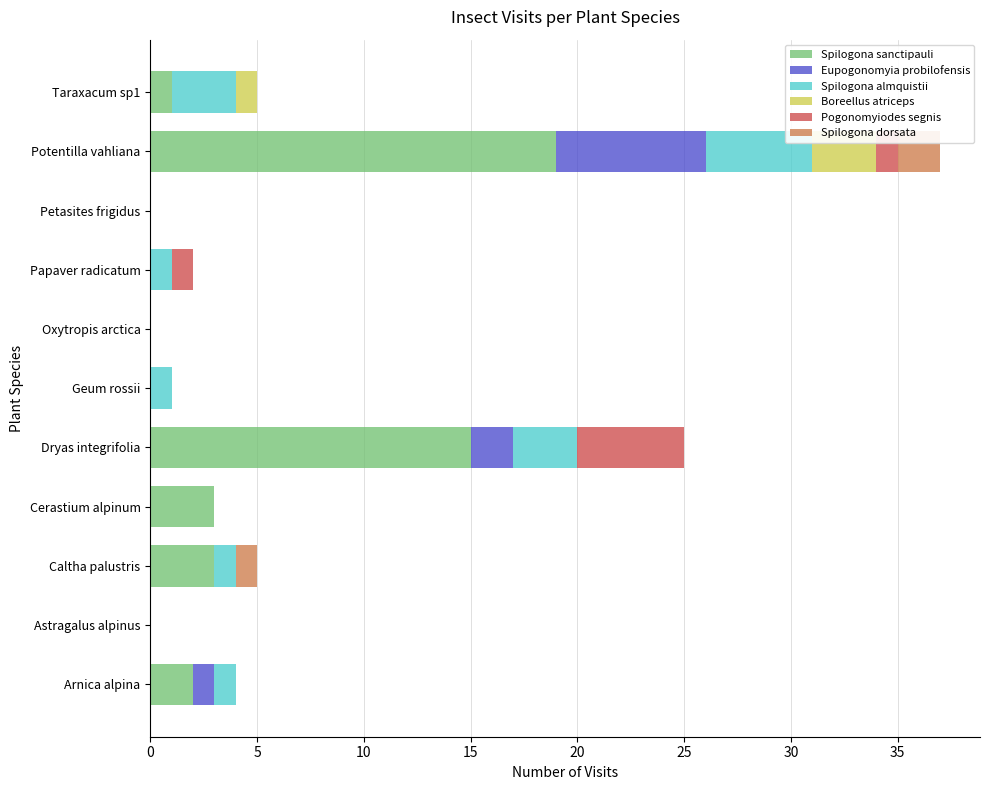

The Spilogona sanctipauli series shows 7 at Oxytropis arctica. True or false?

False